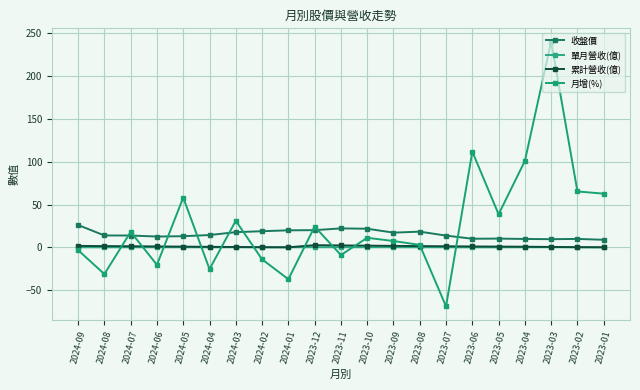

What is the label of the 15th point from the right?

2024-03